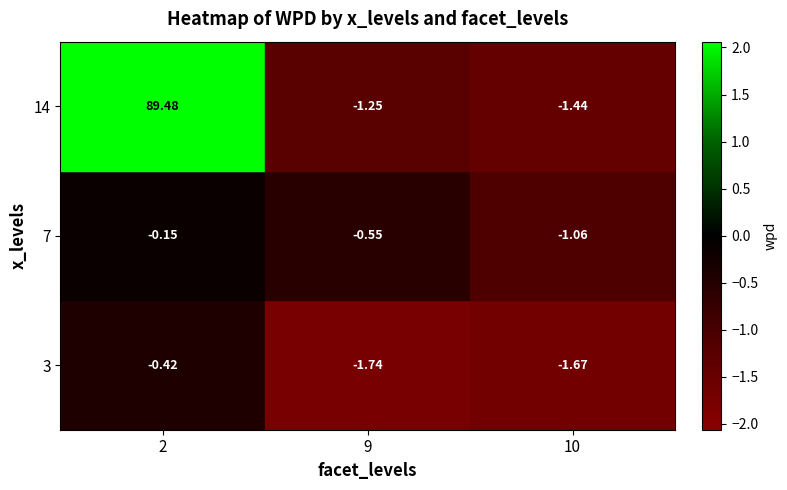

Is the value of 14 at 9 greater than the value of 3 at 9?

Yes